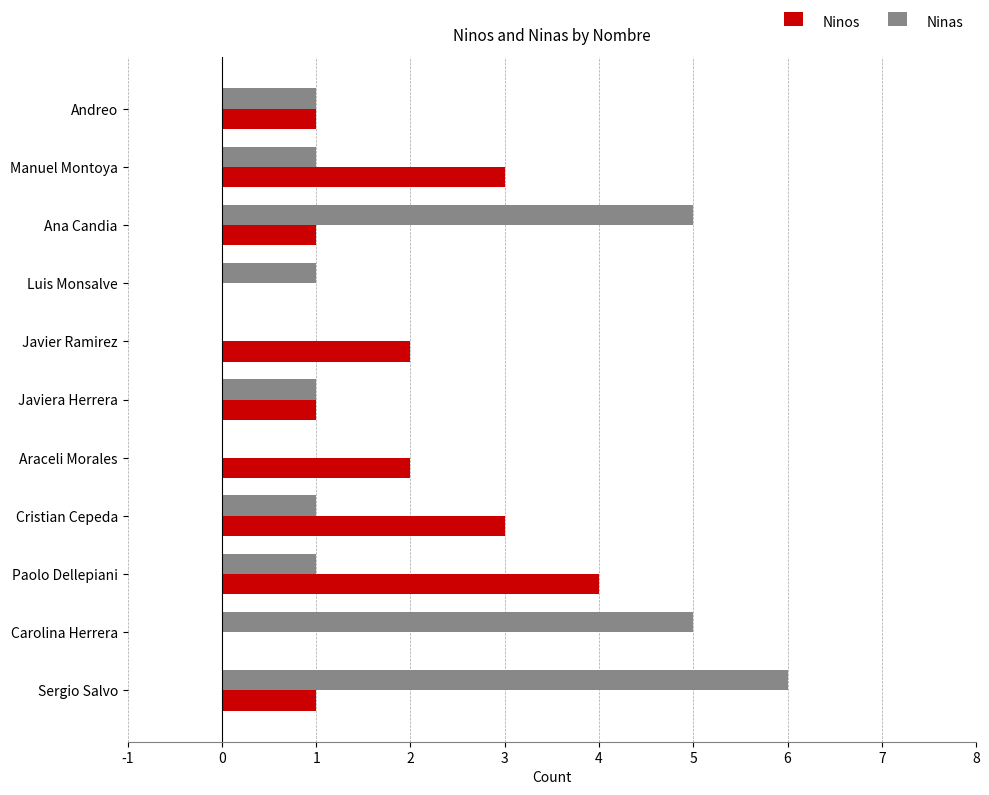

What is the sum of the Ninos values at Ana Candia and Cristian Cepeda?

4